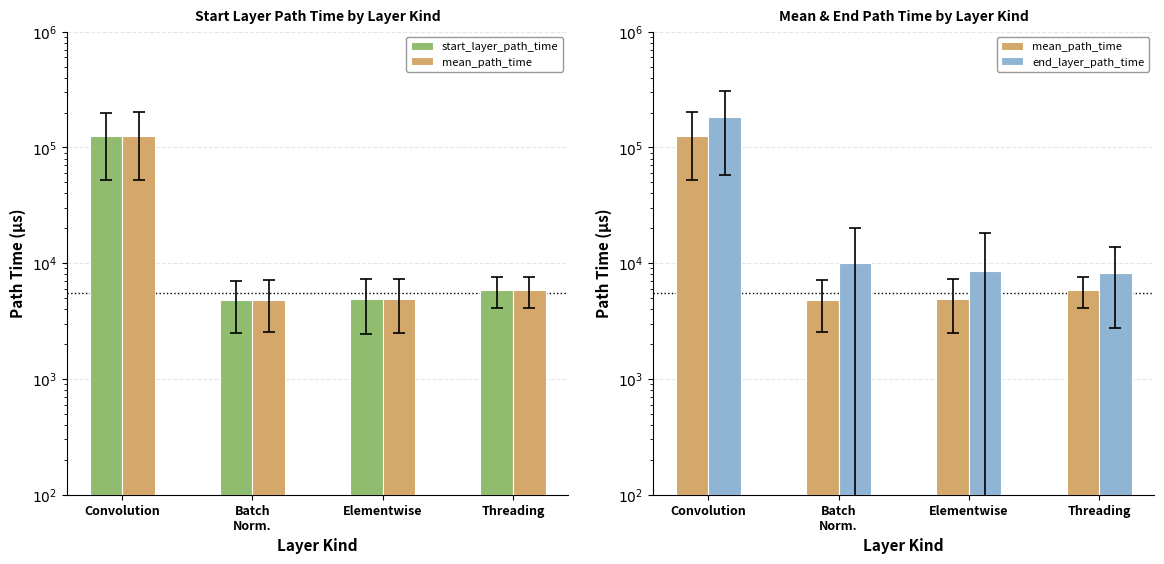

Are the bars grouped side by side (vs. stacked)?

Yes